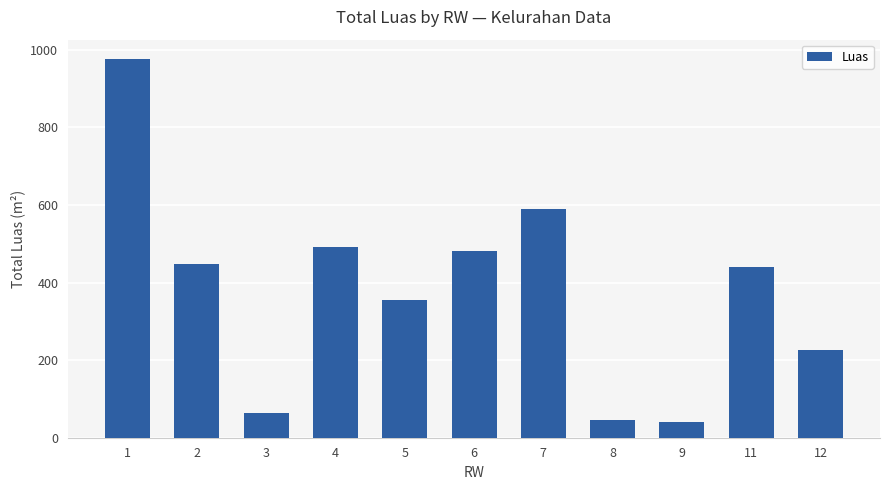

What is the greatest value displayed?

977.6